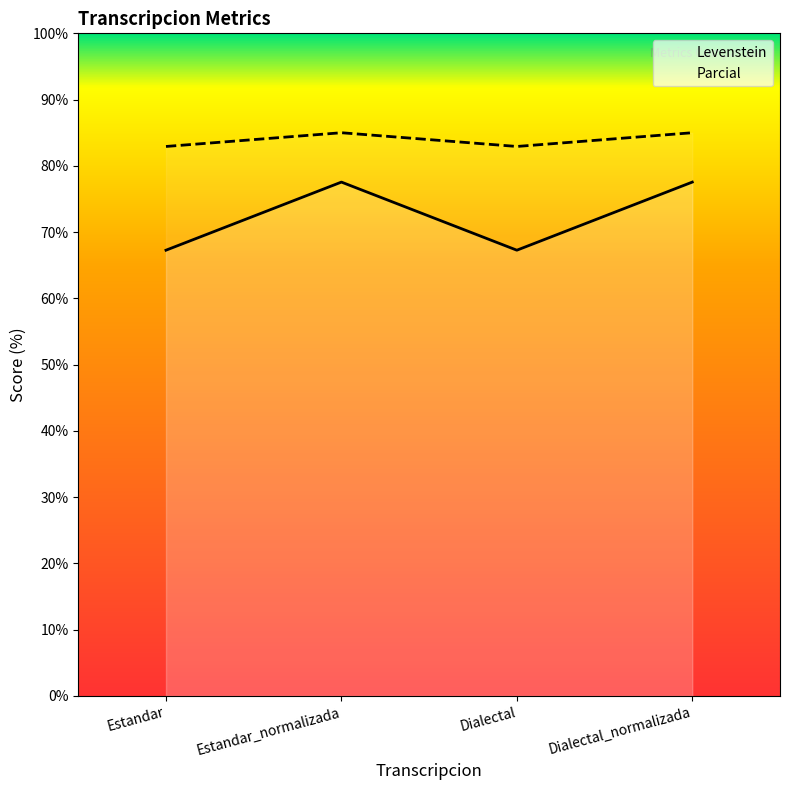

Reading left to right, extract all data points from this chart.

Levenstein: Estandar=82.9	Estandar_normalizada=85.0	Dialectal=82.9	Dialectal_normalizada=85.0
Parcial: Estandar=67.3	Estandar_normalizada=77.6	Dialectal=67.3	Dialectal_normalizada=77.6